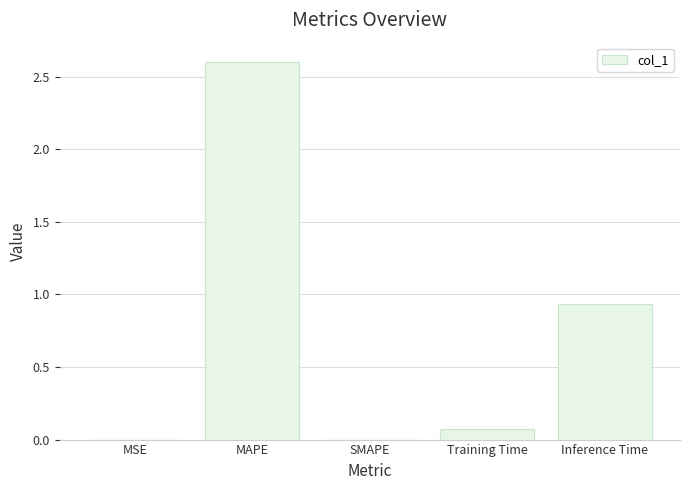

The chart shows a value of 0.0 at SMAPE. True or false?

True